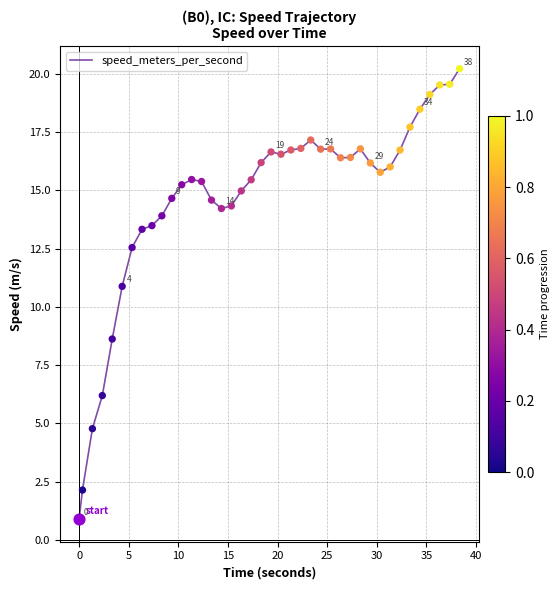

What is the greatest value displayed?

20.2